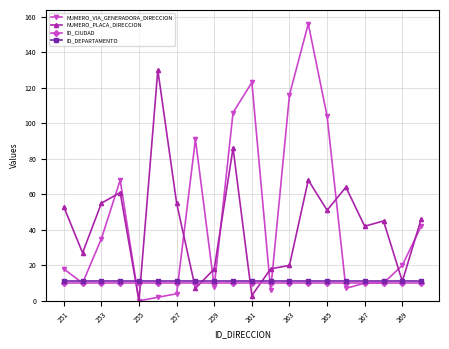

Which series has the widest spread of values?

NUMERO_VIA_GENERADORA_DIRECCION